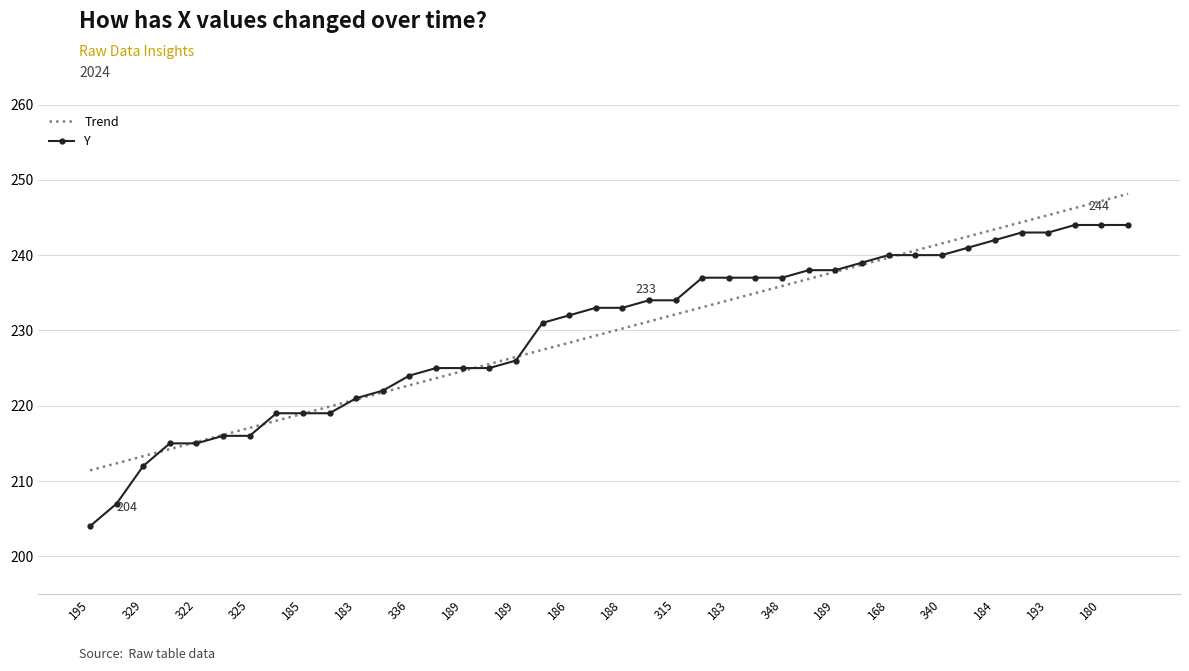

Count the number of categories in the chart.

40